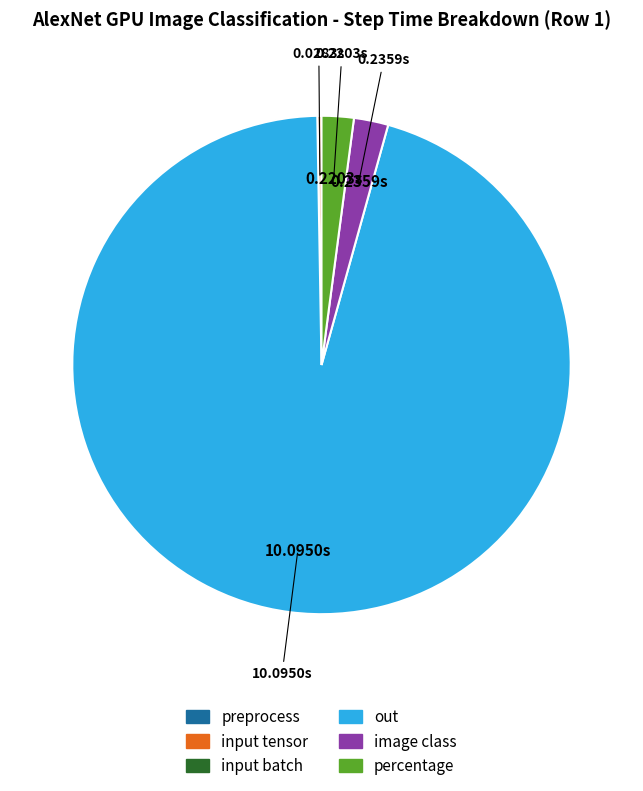

What is the majority slice?

out